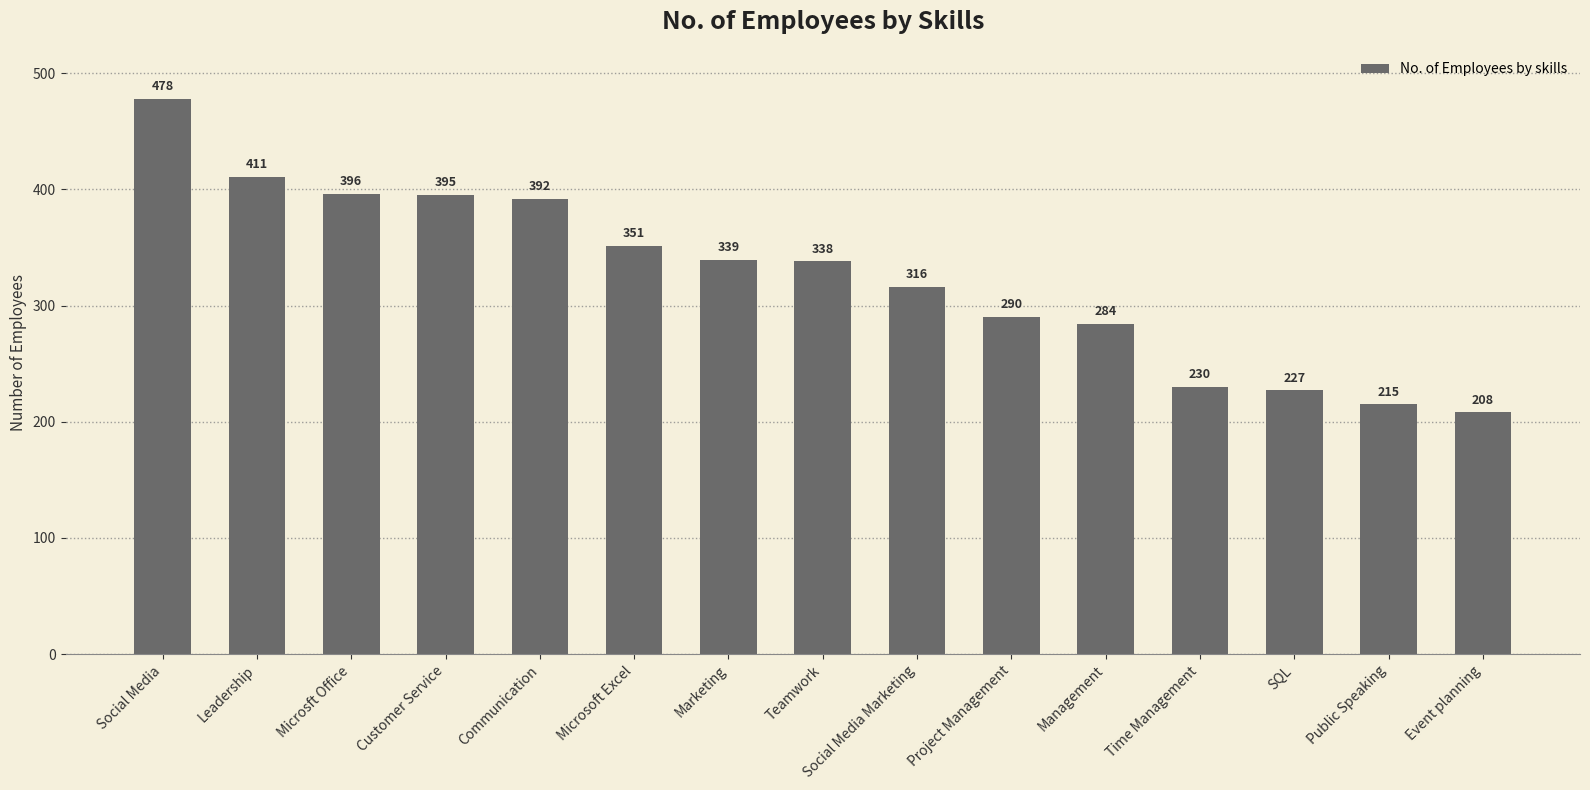

The value at SQL is 227. True or false?

True